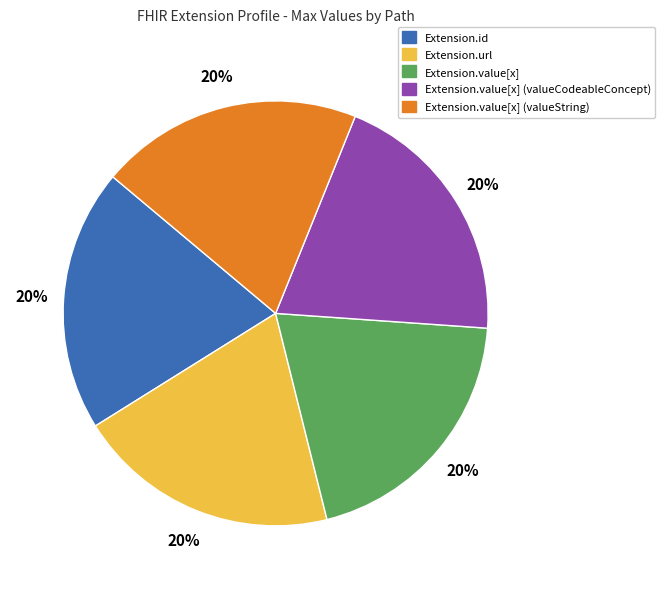

To the nearest percent, what is the average slice percentage?

20%